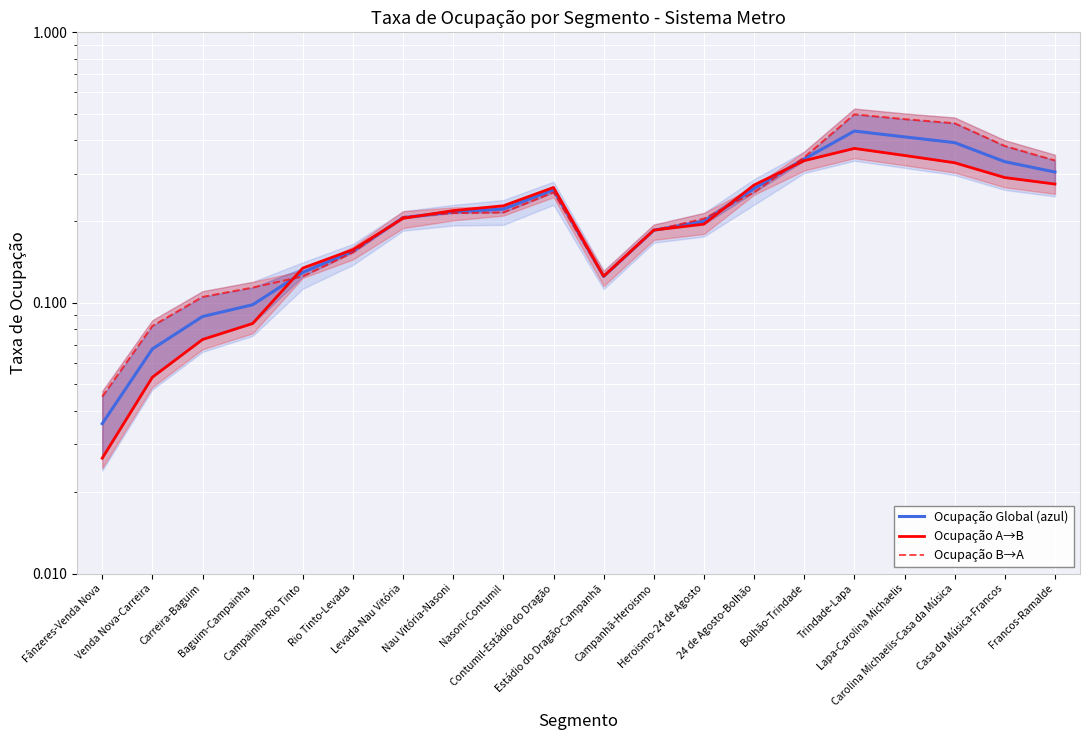

Which series has the largest total across all categories?

Ocupação B→A